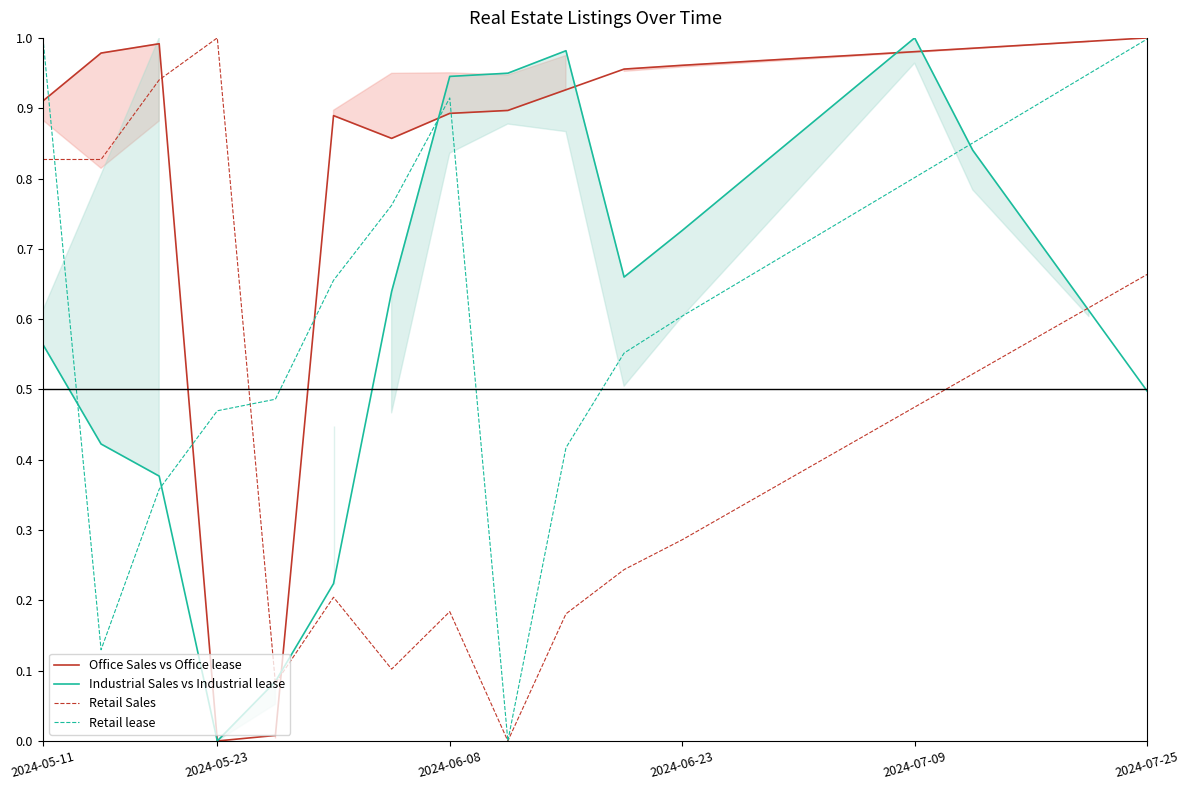

How many times do Industrial Sales vs Industrial lease and Retail lease cross each other?

4